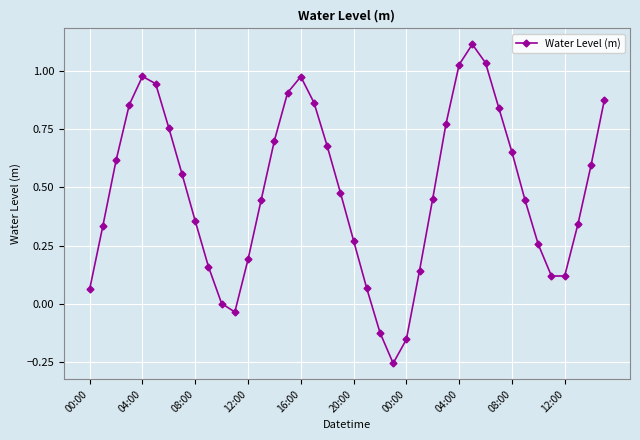

What is the greatest value displayed?

1.1